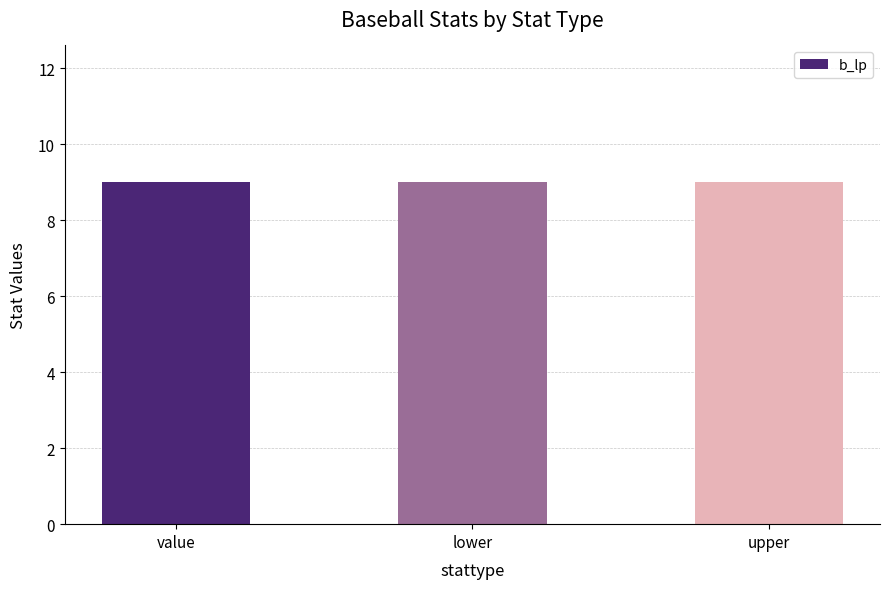

The b_lp series shows 9 at lower. True or false?

True